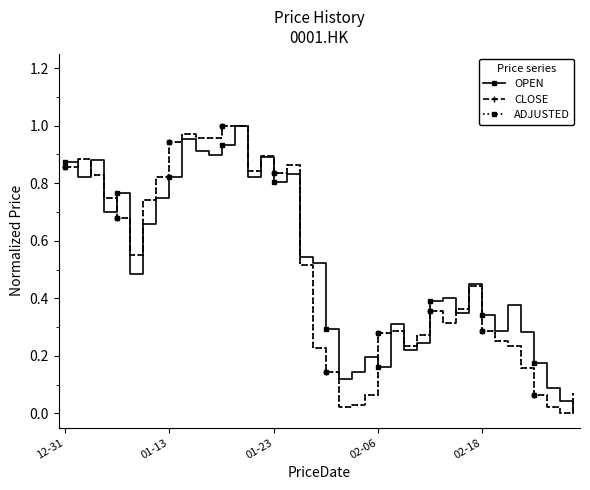

True or false: ADJUSTED has more than 0 points higher than both neighbors.

True